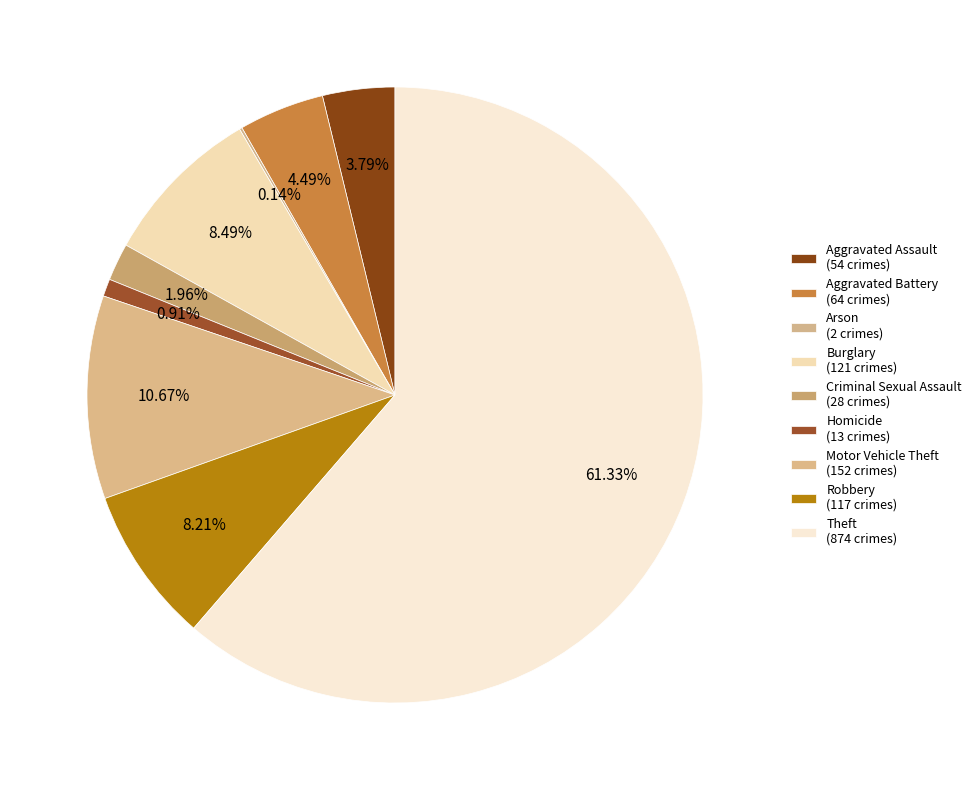

The Motor Vehicle Theft slice represents 11% of the pie. True or false?

True